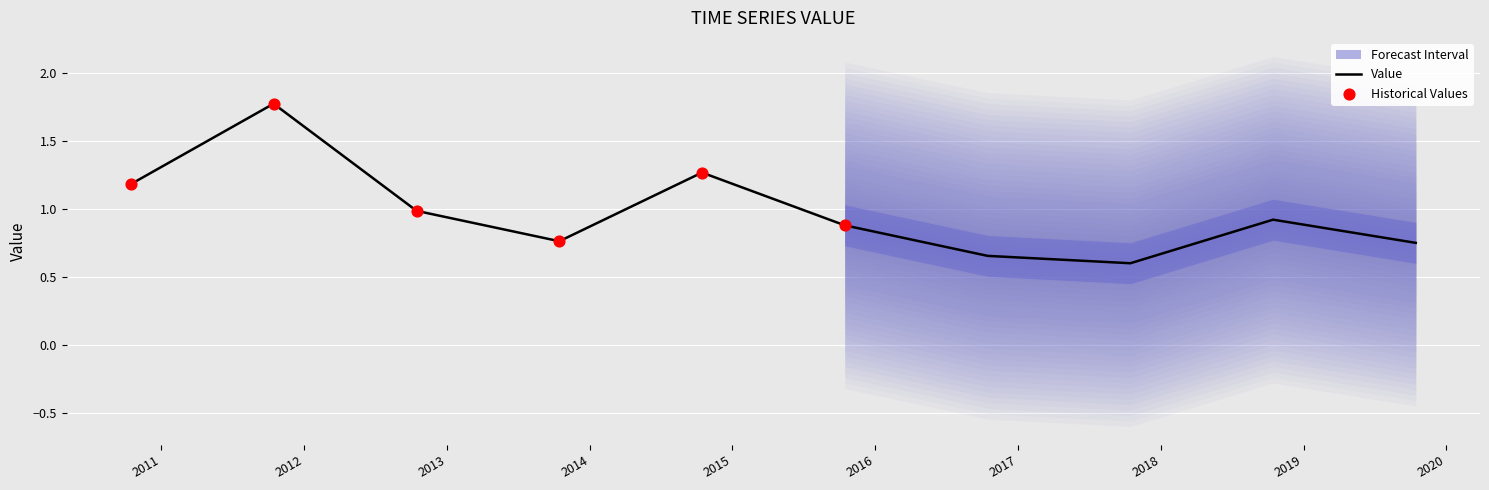

At how many categories does at least one series exceed 1?

3